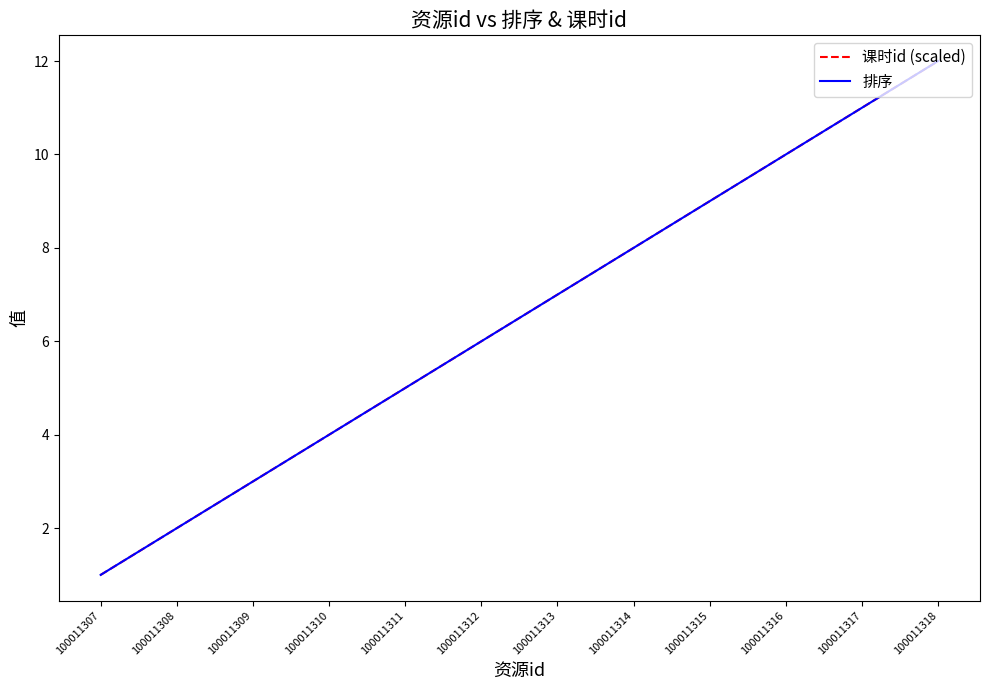

Does the chart display data point markers on the line(s)?

No